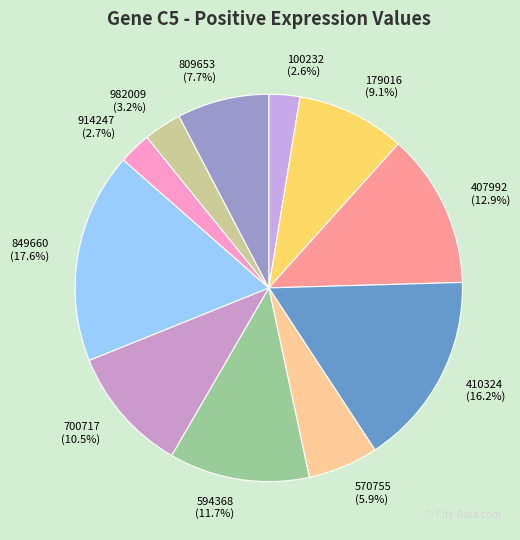

Does 100232 represent more than half of the total?

No